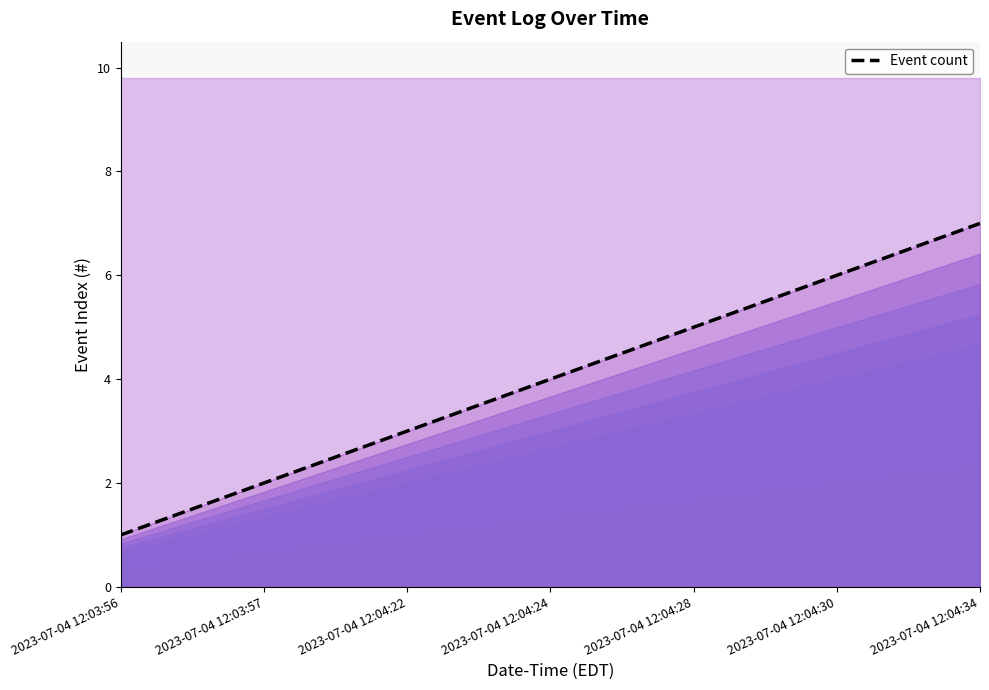

How many values are between 2 and 6?

5